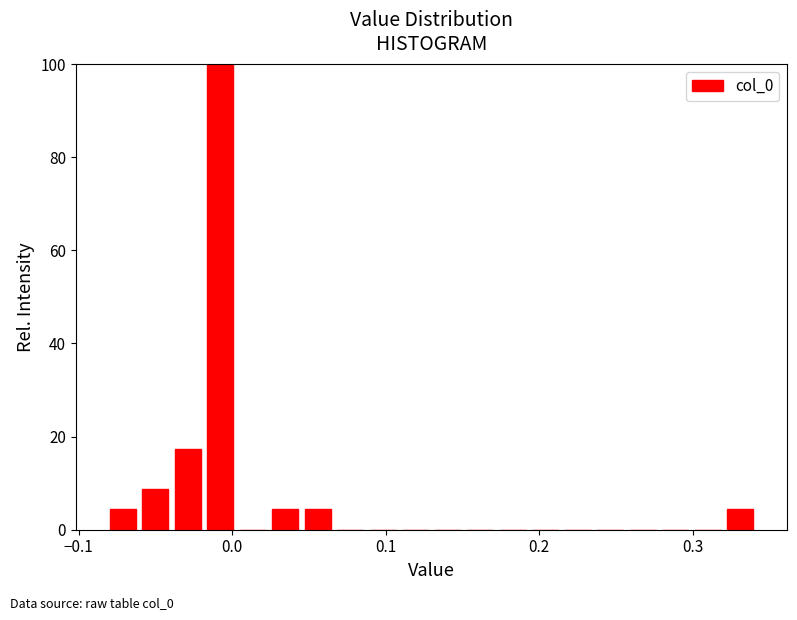

Around what value on the x-axis is the tallest bar? Give the approximate position of its centre, as read against the axis.

-0.01